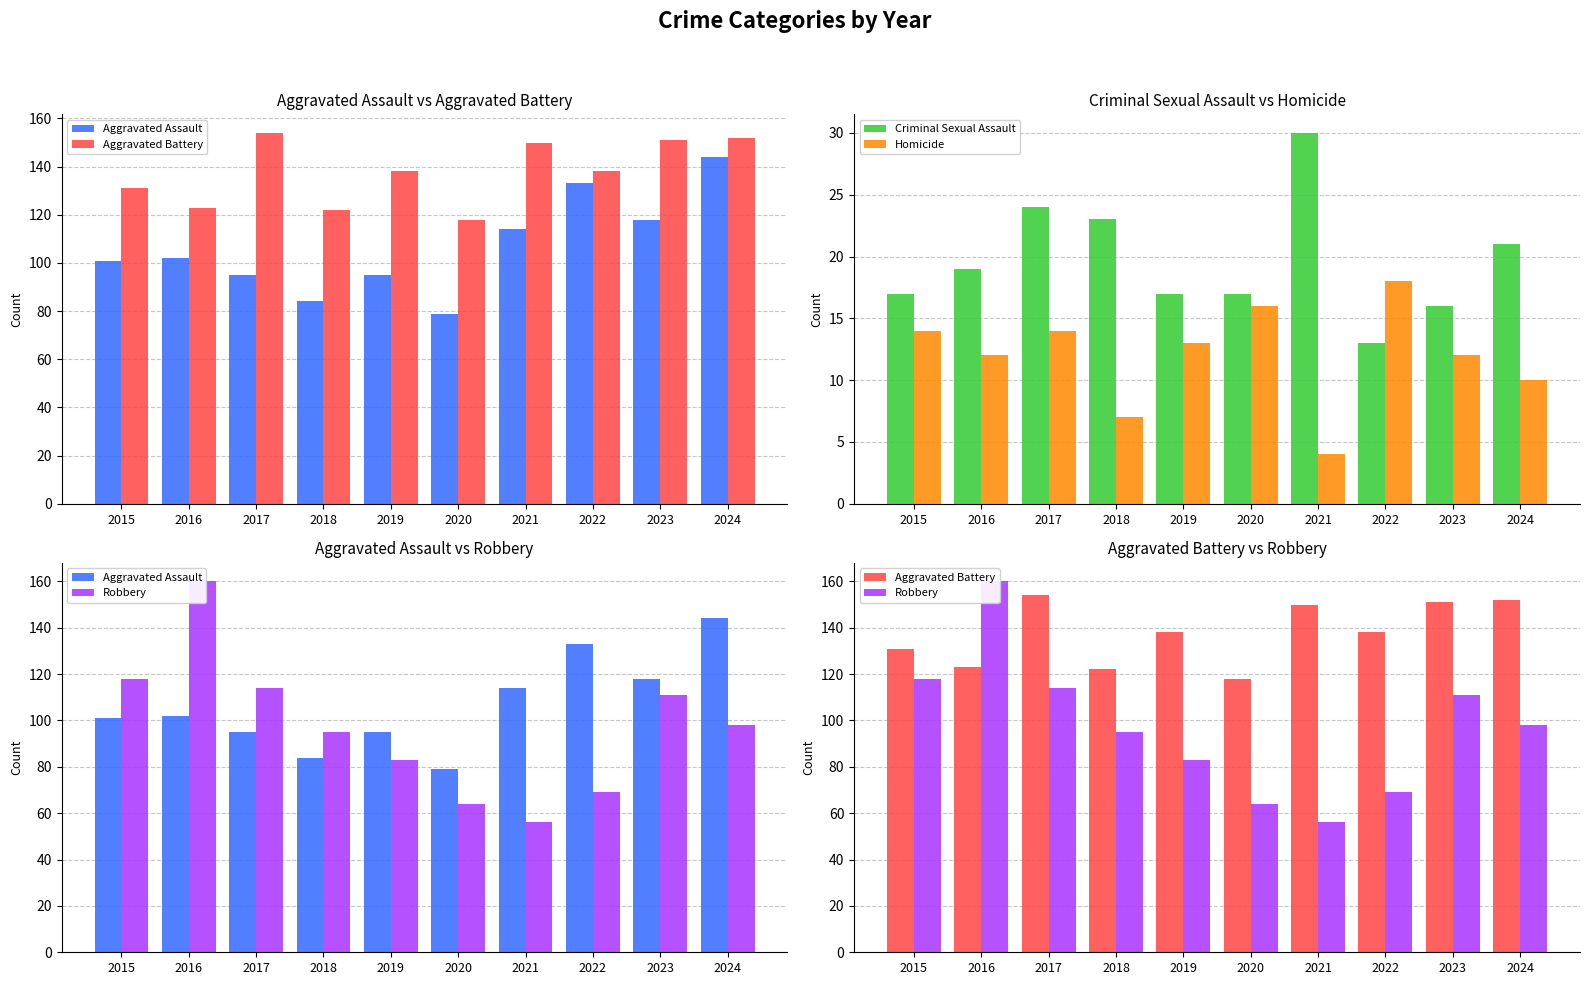

What is the sum of all Aggravated Assault values?

1065